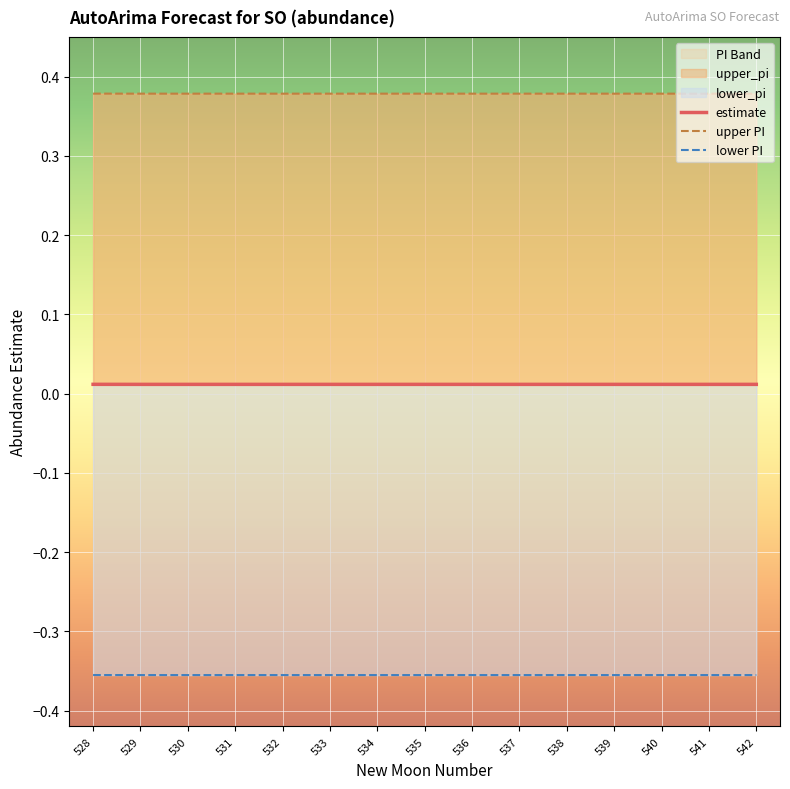

Is this an area chart (filled region under the line)?

No